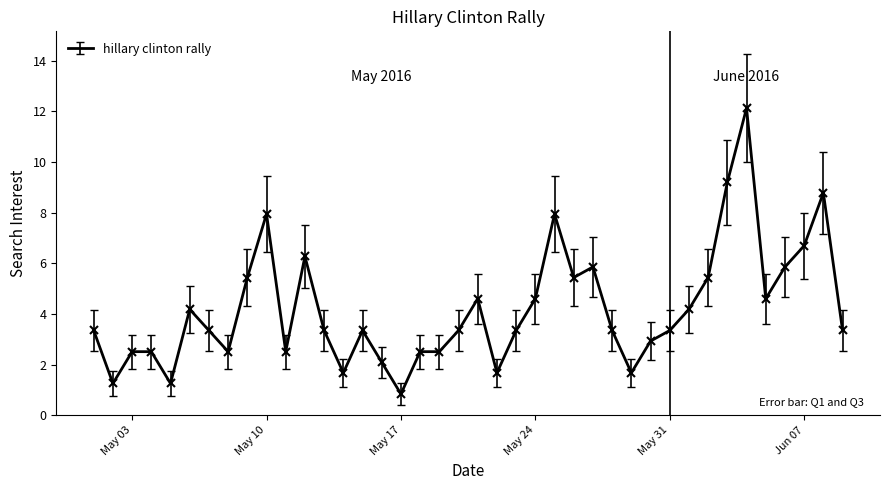

What is the minimum value shown in the chart?

0.8